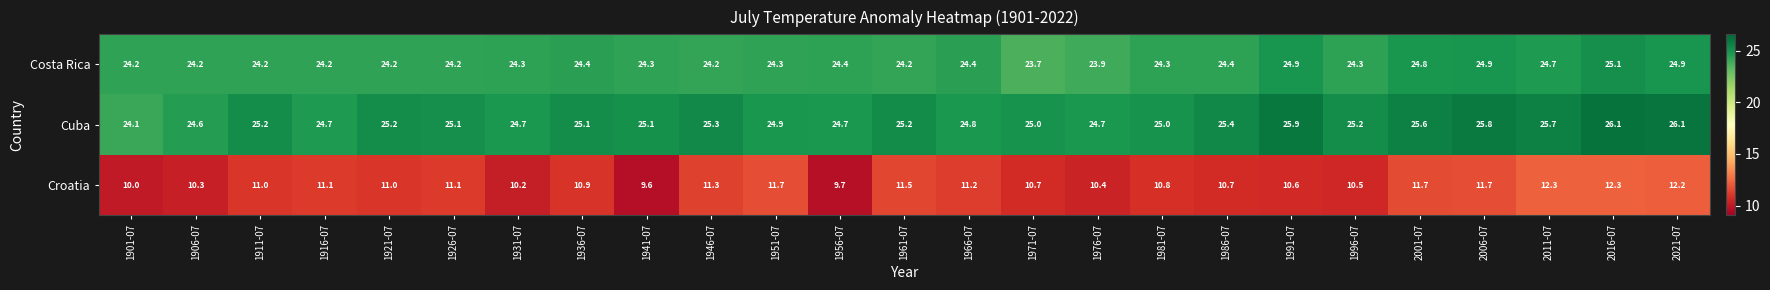

What is the minimum value shown in the chart?

9.6